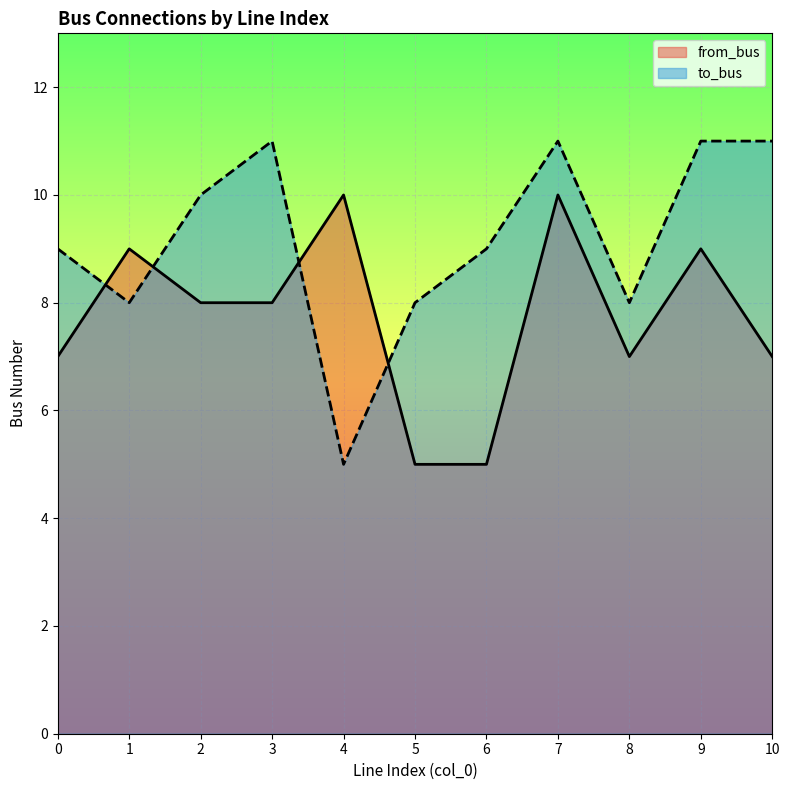

What is the value of the from_bus point at the 3rd from the left?

8